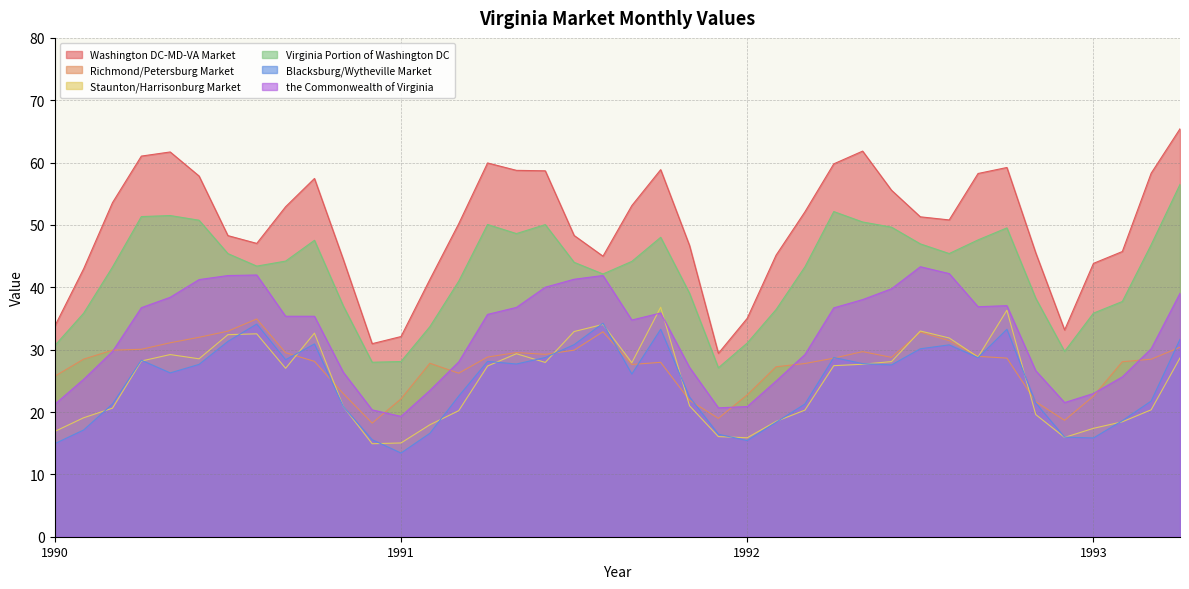

Is it true that Blacksburg/Wytheville Market equals 29.8 at 1991-Nov?

False